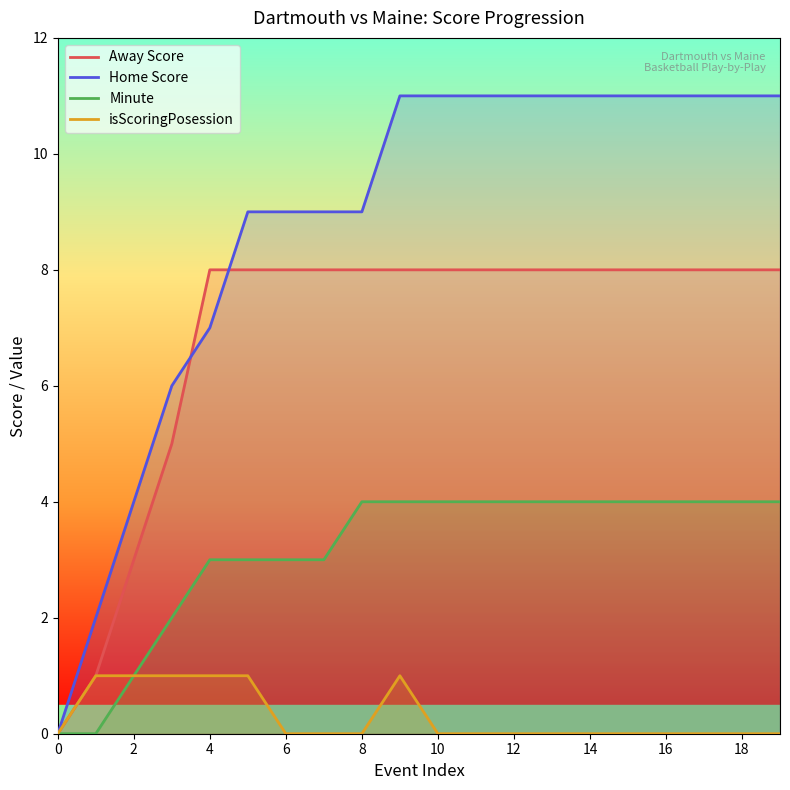

What is the difference between the maximum and second lowest values in the Away Score series?

7